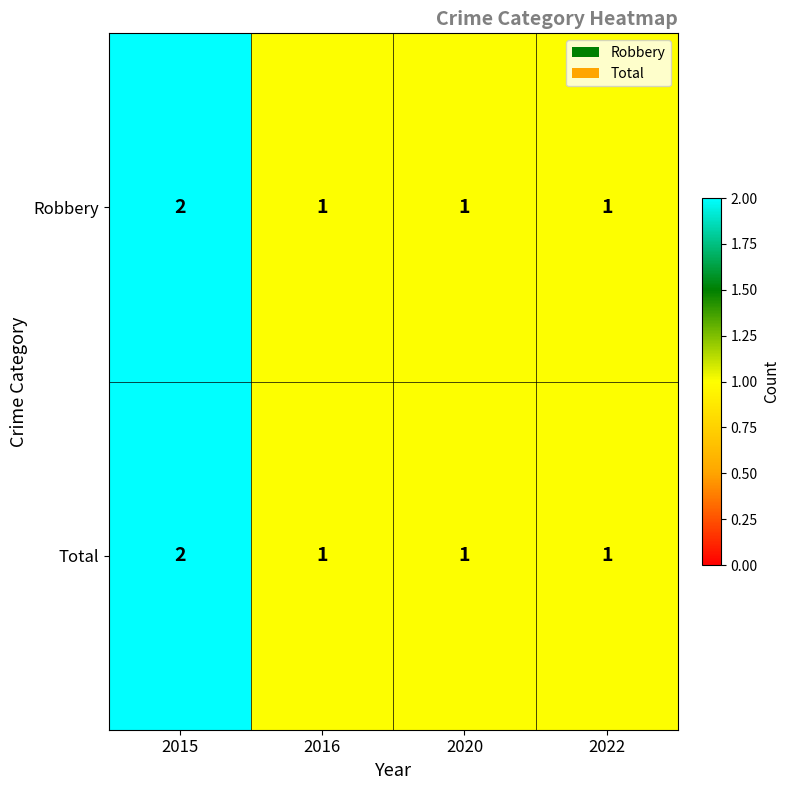

At which category is the sum across all series the highest?

2015